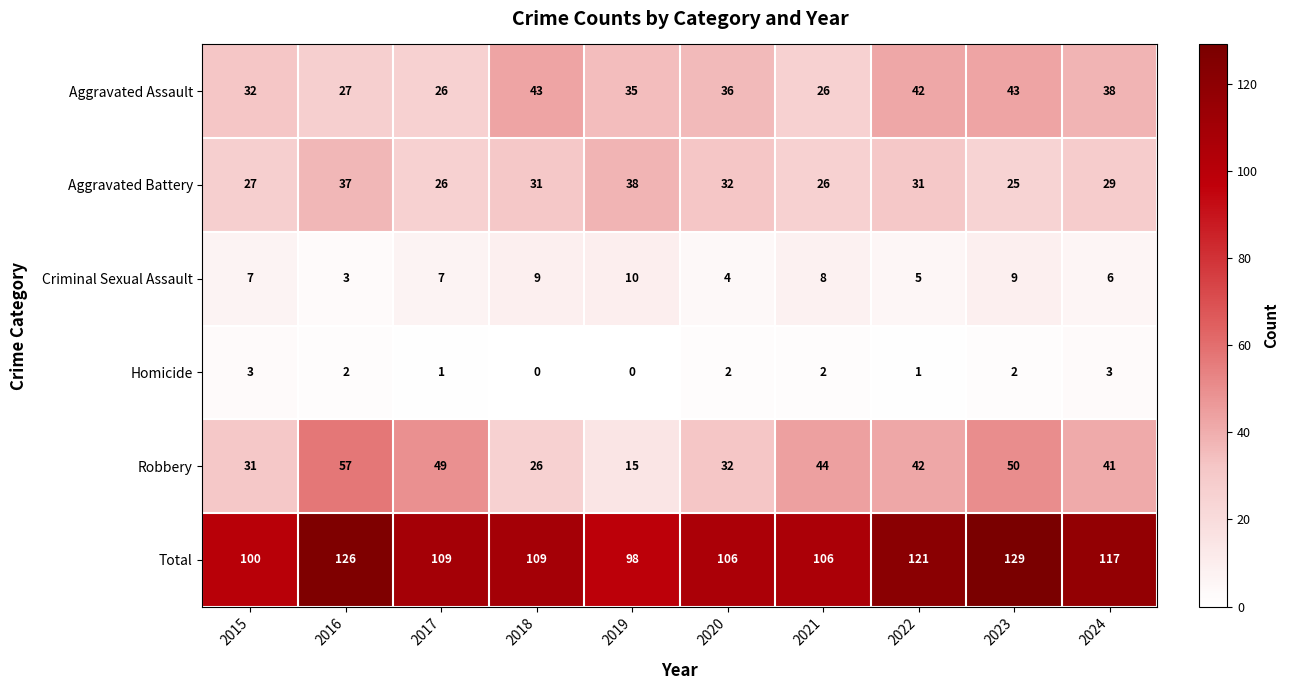

What value does the Total series have at 2016, to the nearest 10?

130